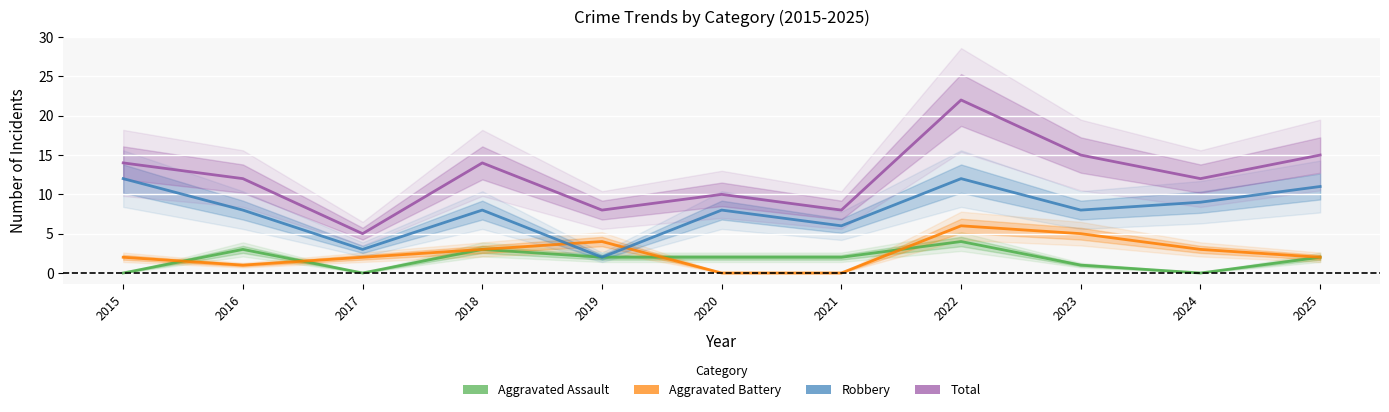

At which label is Aggravated Assault closest to 2?

2019